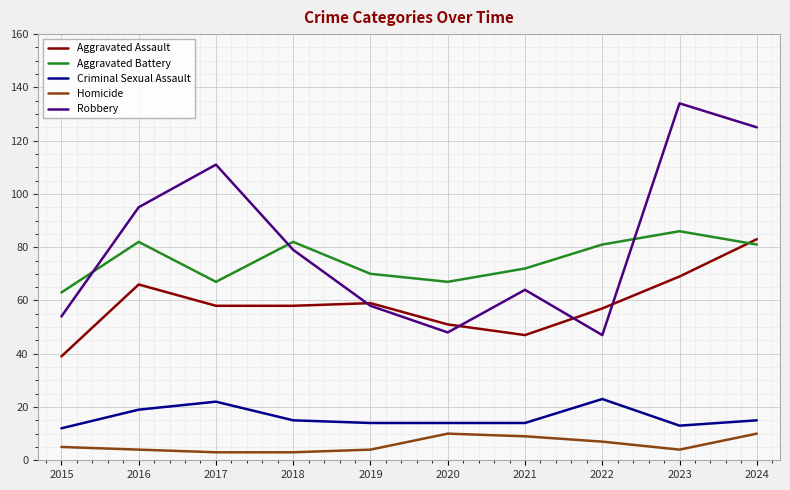

What is the total value across all series at 2022?

215